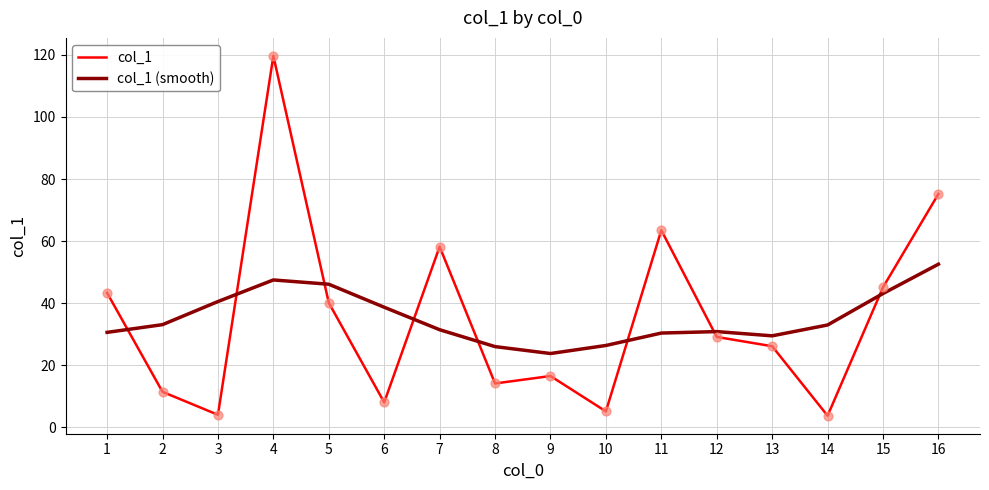

What is the spread (max minus min) of values at 4?

72.2